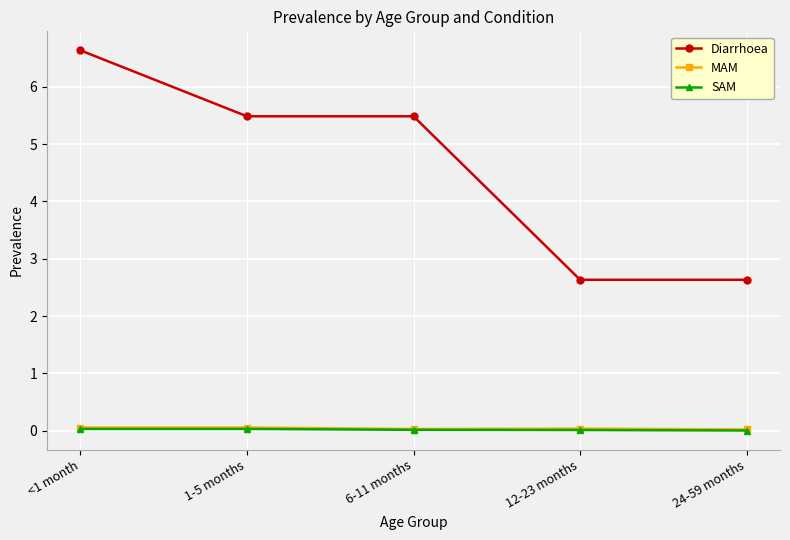

True or false: Diarrhoea has a value of 2.6 at 1-5 months.

False